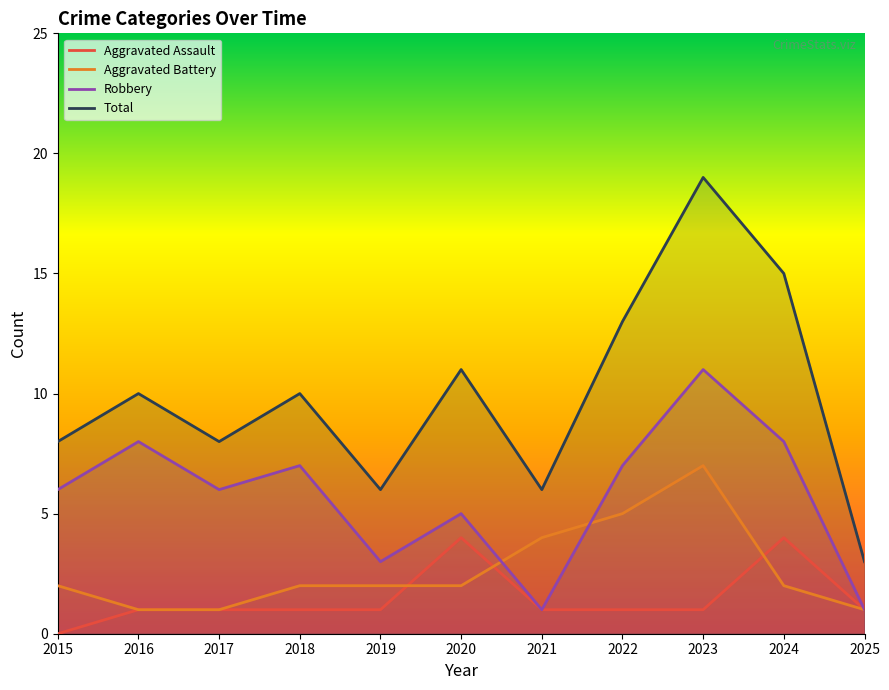

What is the value of the Aggravated Battery point at the 1st from the left?

2